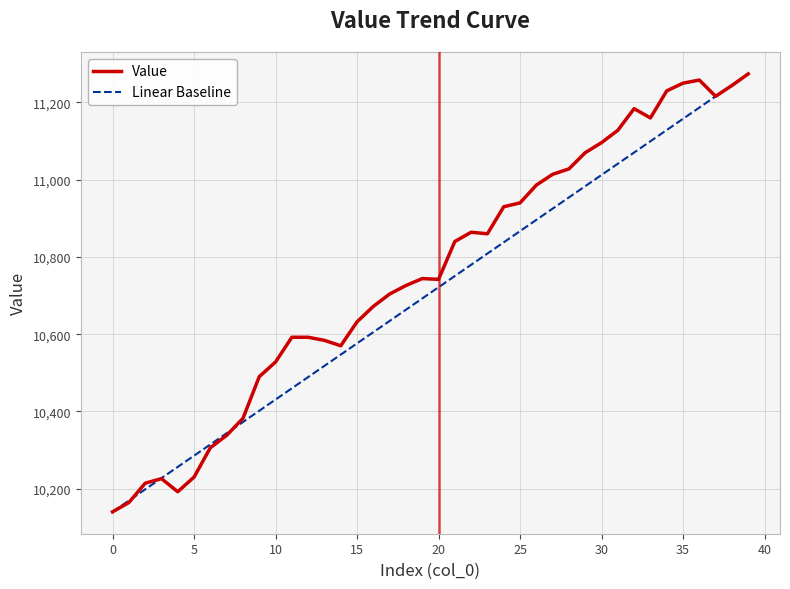

What is the difference between the maximum and minimum values?

1134